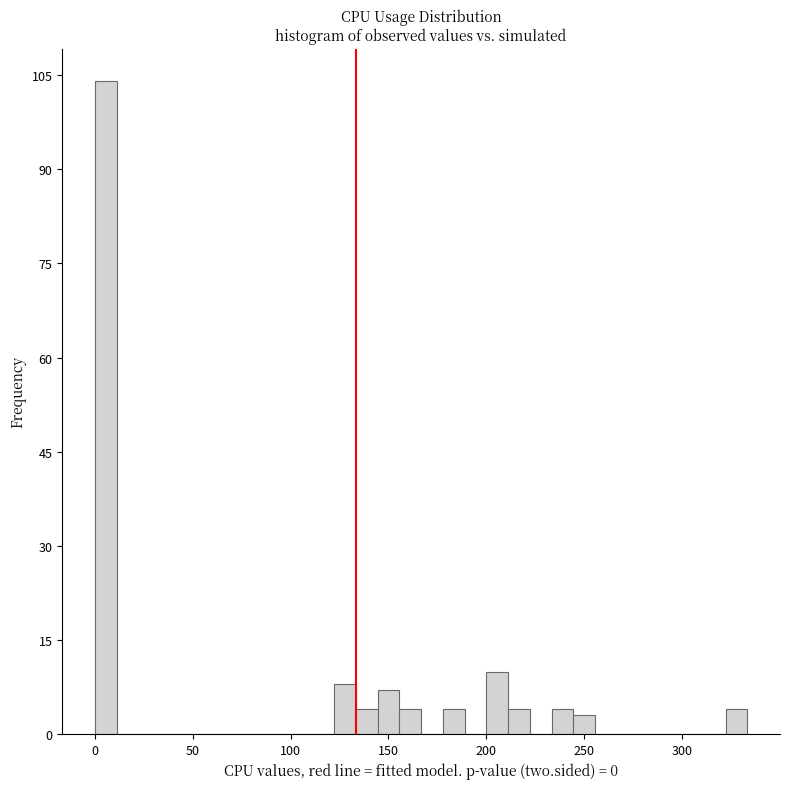

Read against the x-axis, roughly where is the centre of the tallest bar?

5